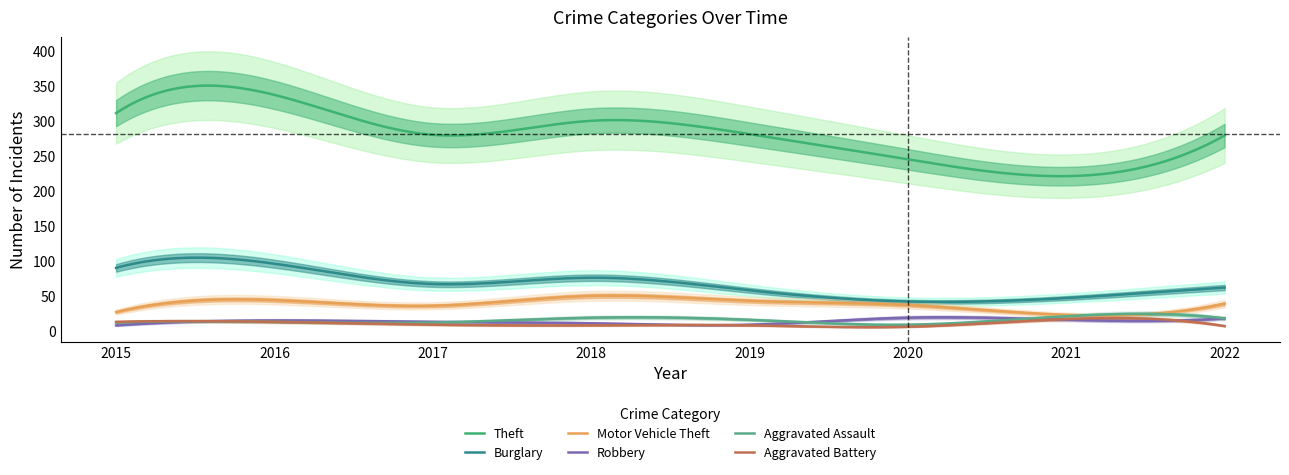

What is the spread (max minus min) of values at 2017?

271